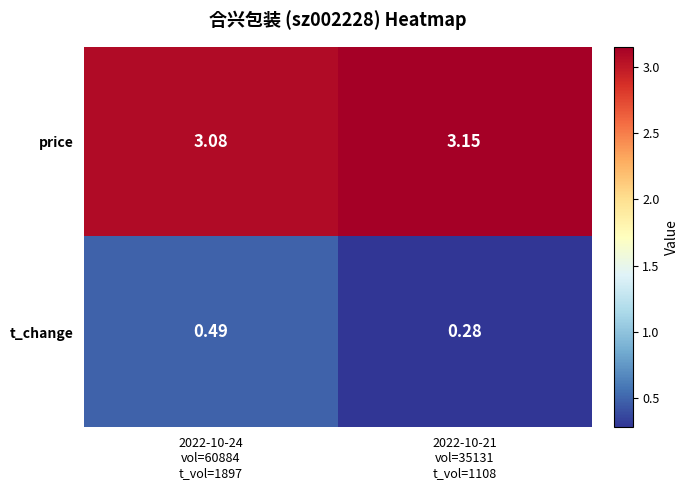

Which series has the largest total across all categories?

price